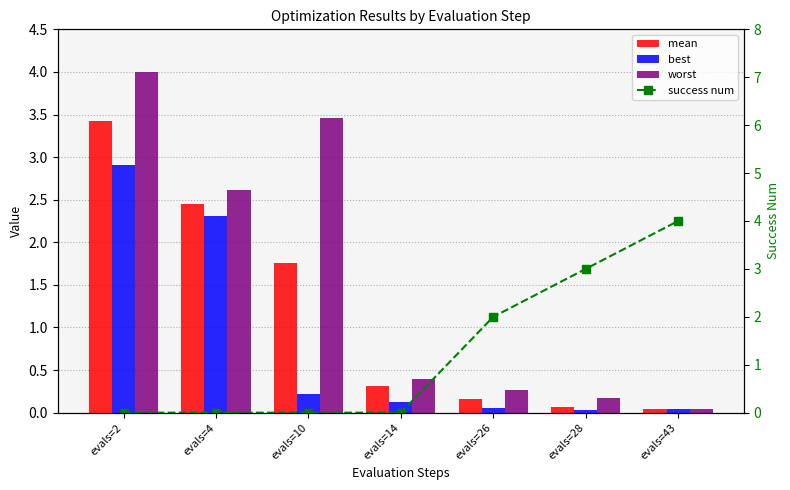

List the series in order of their overall mean, highest first.

worst, success num, mean, best